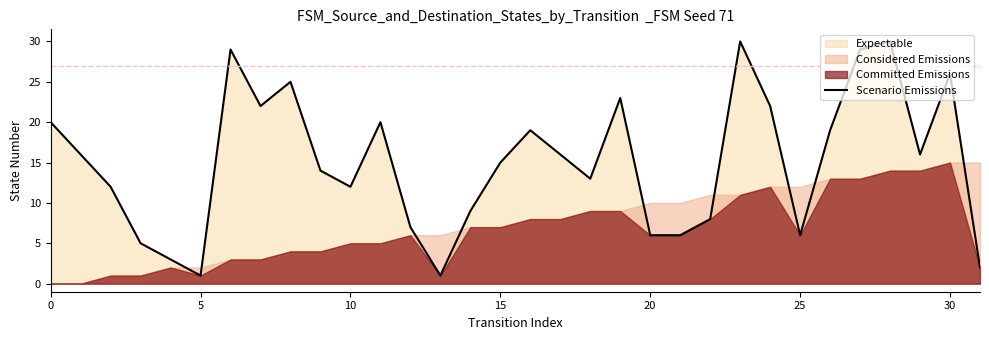

What is the value of the 23rd point from the left?

8